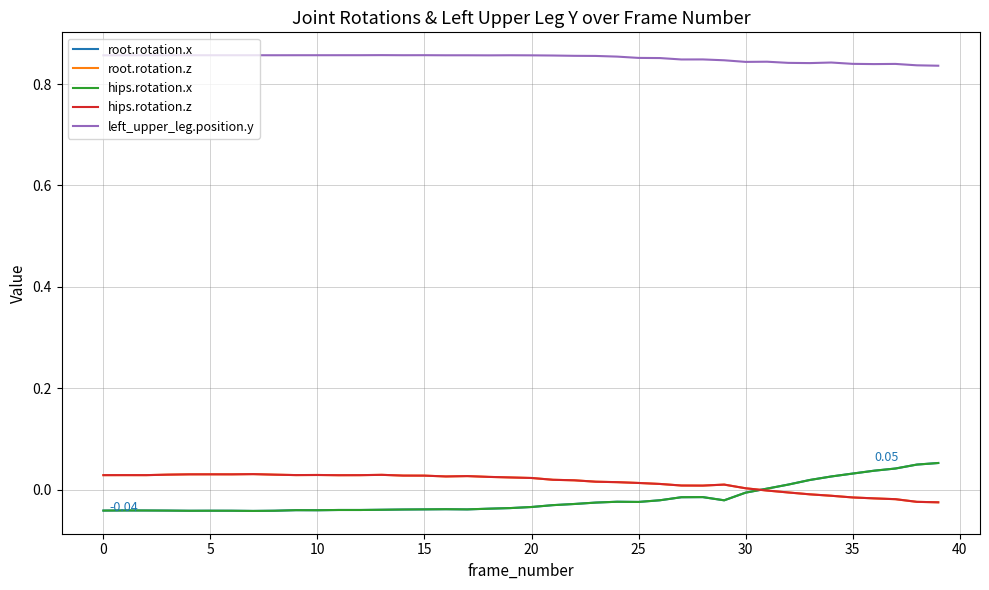

Does the chart display data point markers on the line(s)?

No